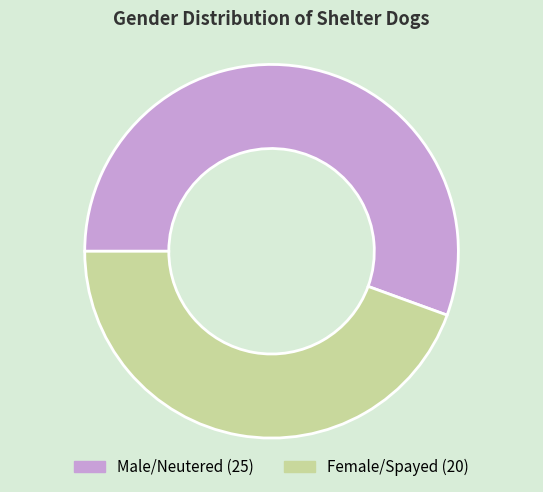

The Female/Spayed slice represents 55% of the pie. True or false?

False